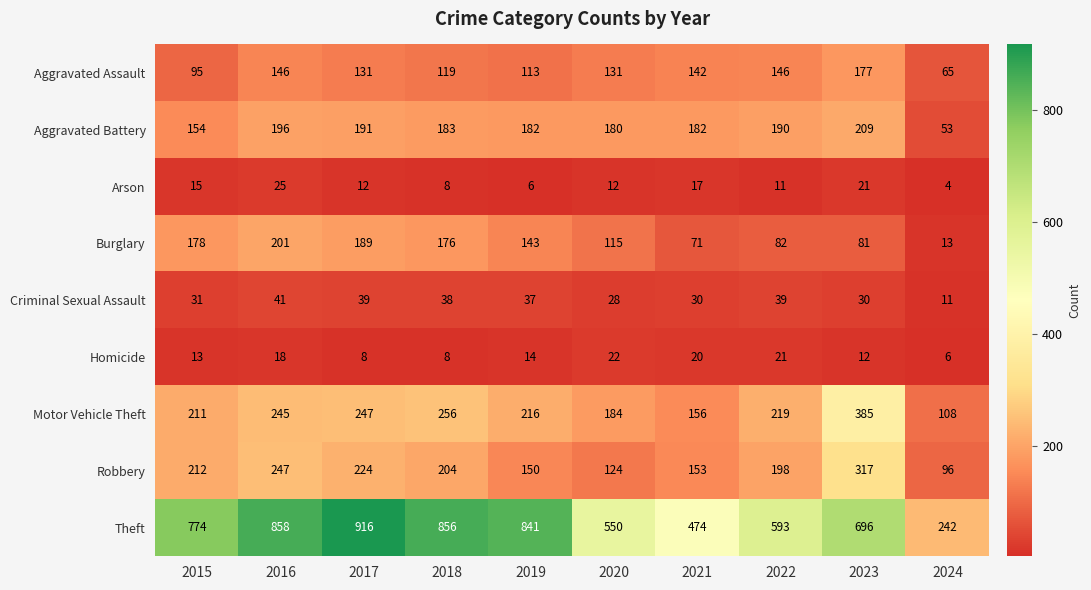

Between 2016 and 2018, which series saw the biggest shift?

Robbery